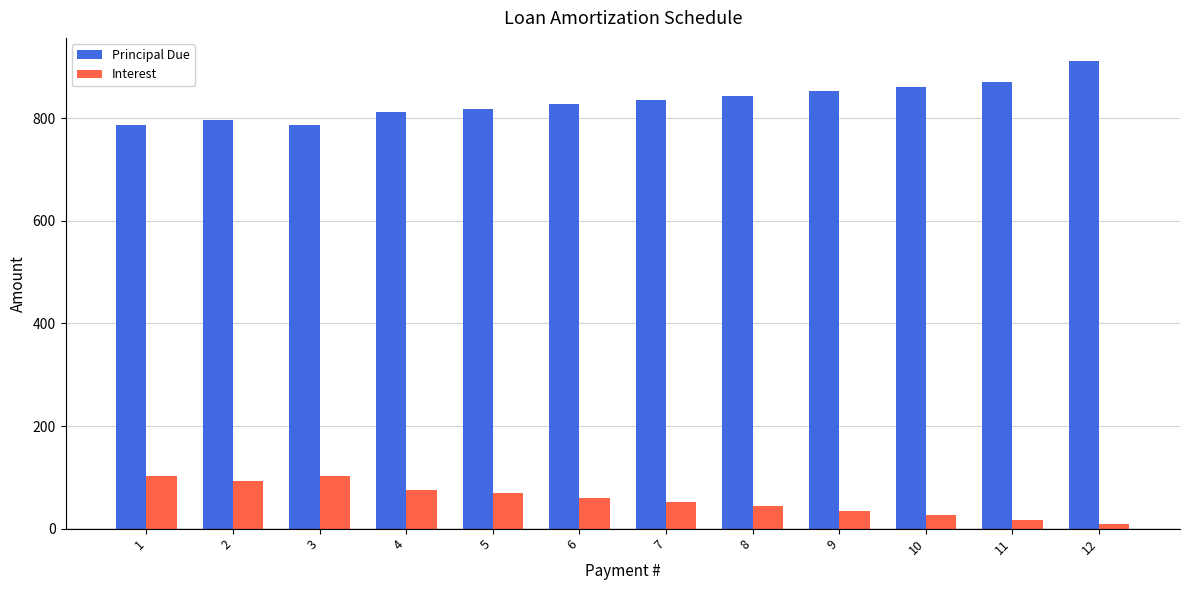

What is the sum of the Interest values at 2 and 4?

167.3